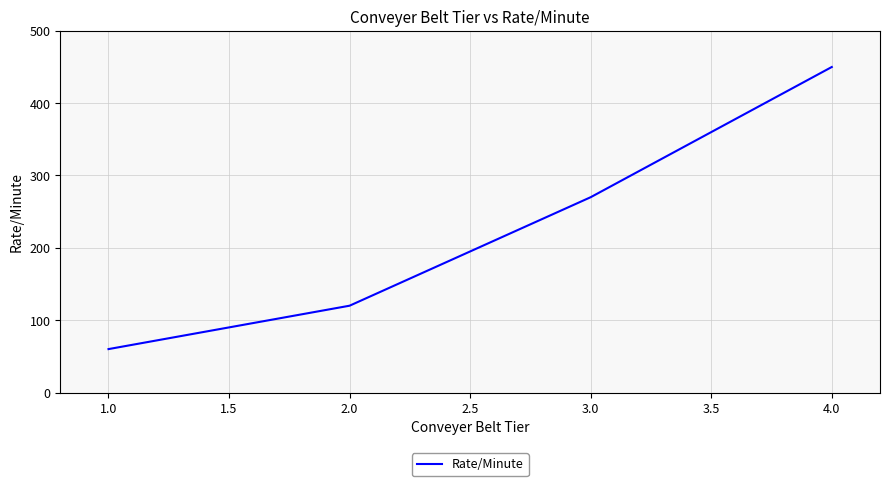

Reading left to right, extract all data points from this chart.

60	120	270	450